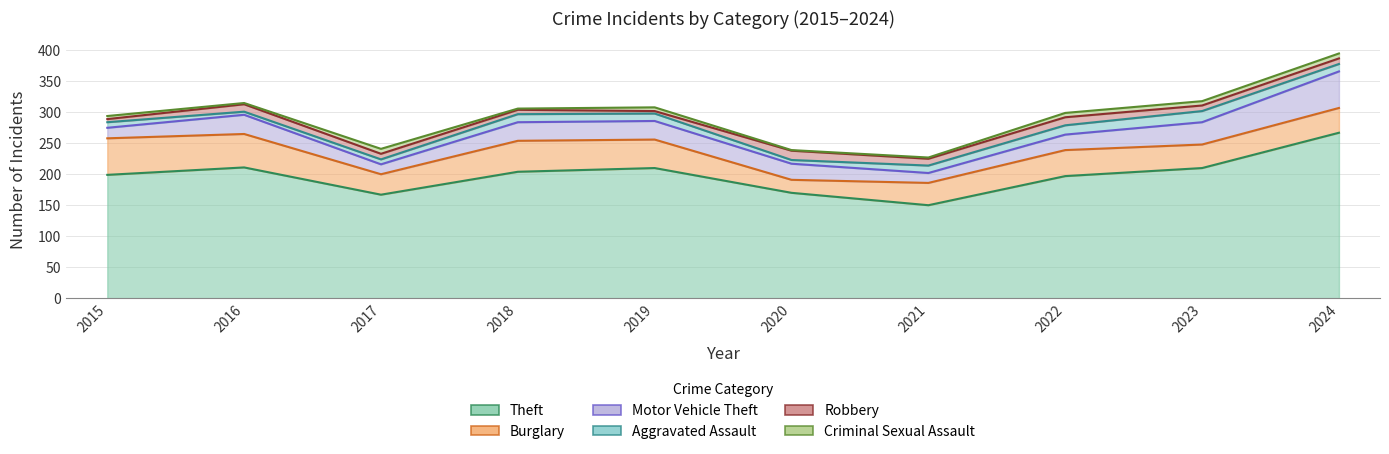

Which series ends up on top after the final intersection of Robbery and Aggravated Assault?

Aggravated Assault